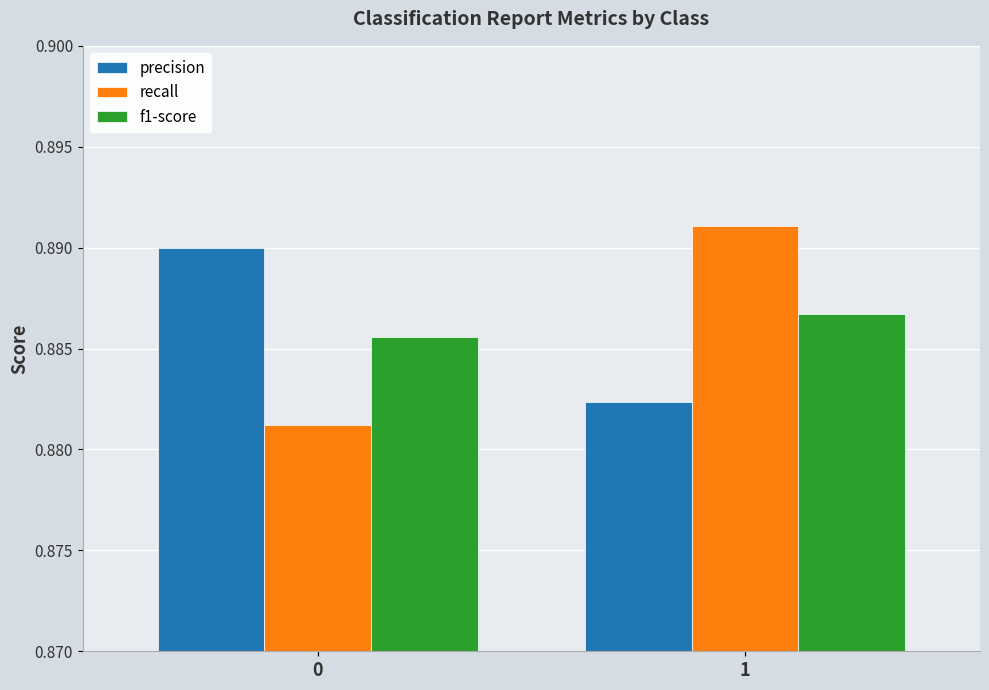

Does the chart contain any negative values?

No